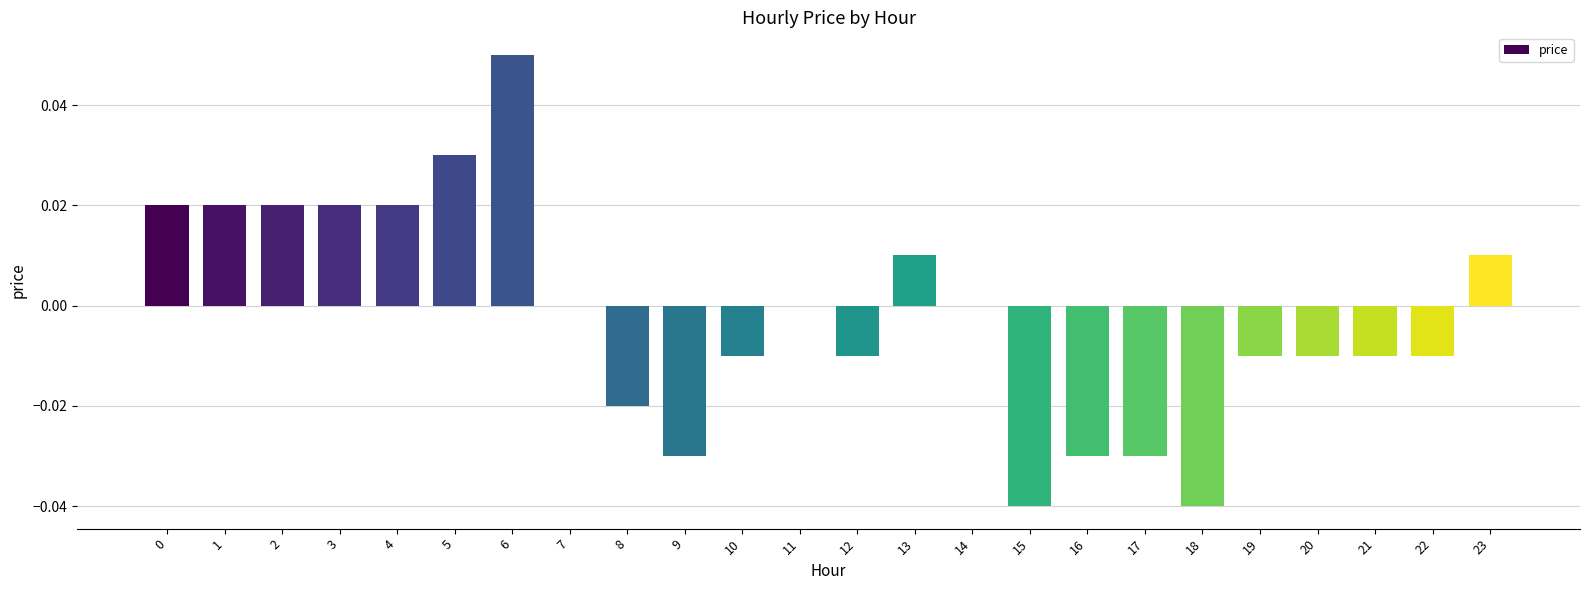

At which category does the chart reach its peak across all series?

6